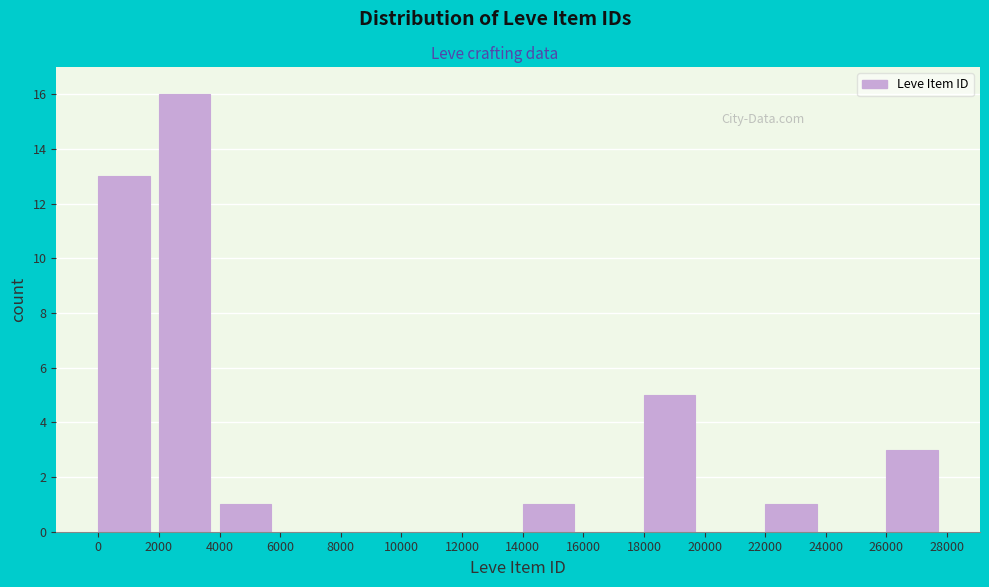

What is the height of the bar covering 22000 to 24000 on the x-axis? The values are not printed on the chart, so give them approximately, as read against the axis.

1